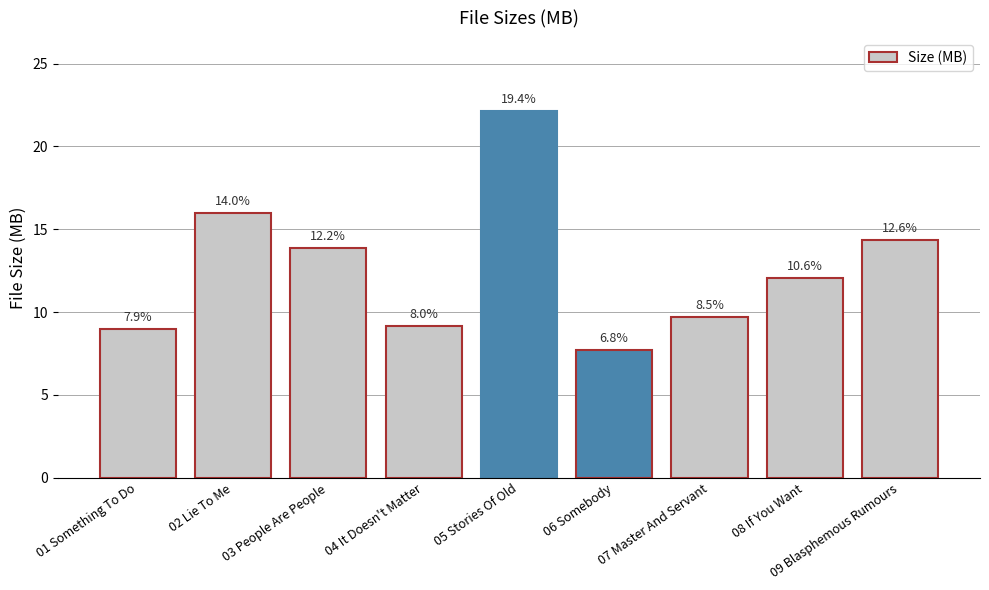

Is it true that the value at 09 Blasphemous Rumours is 14.4?

True